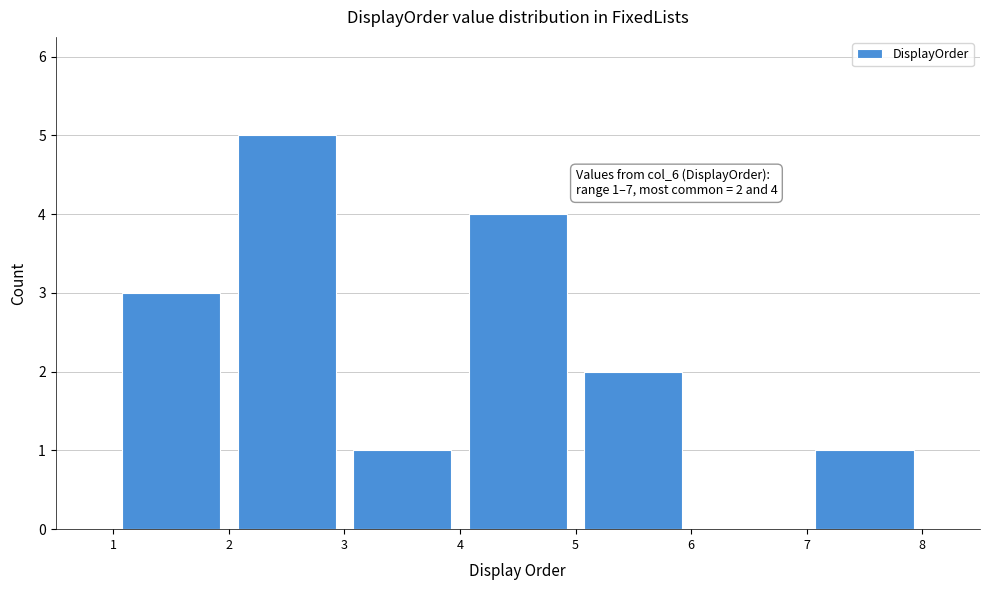

Which range on the x-axis has the tallest bar?

2 to 3